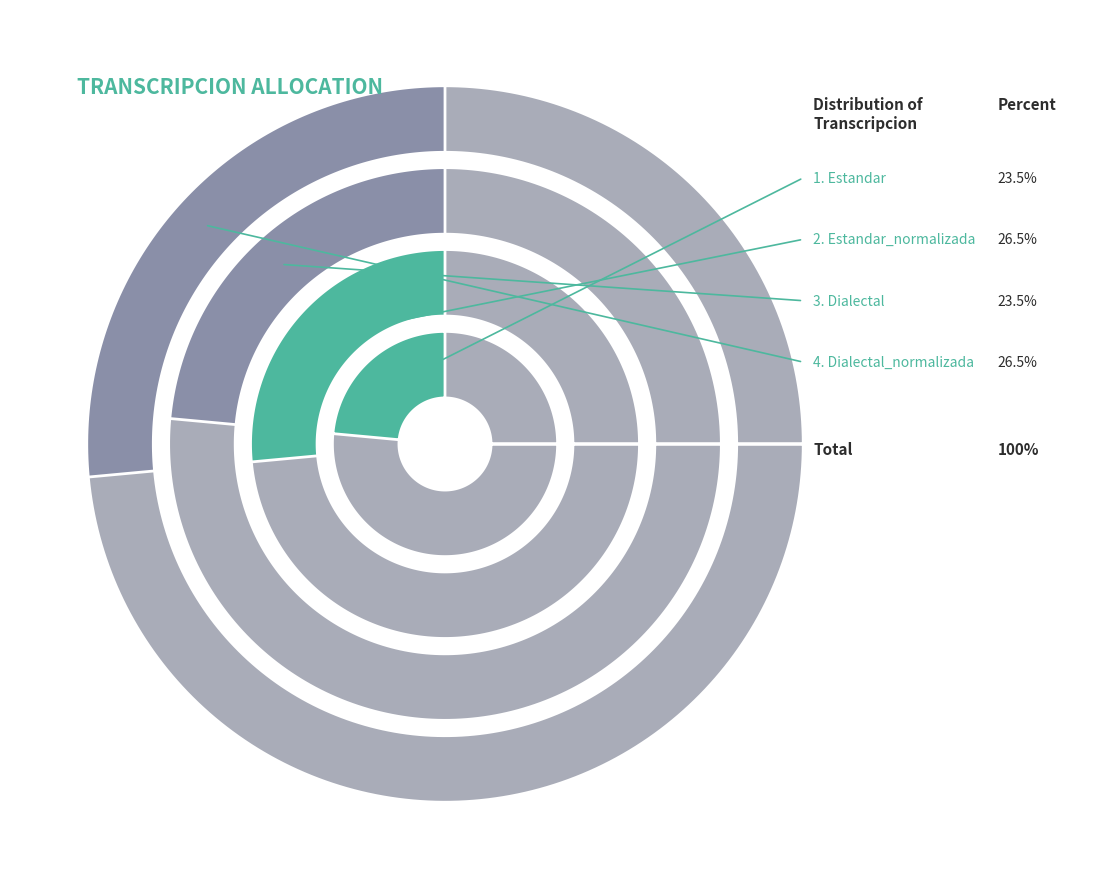

True or false: Dialectal accounts for 31% of the total.

False